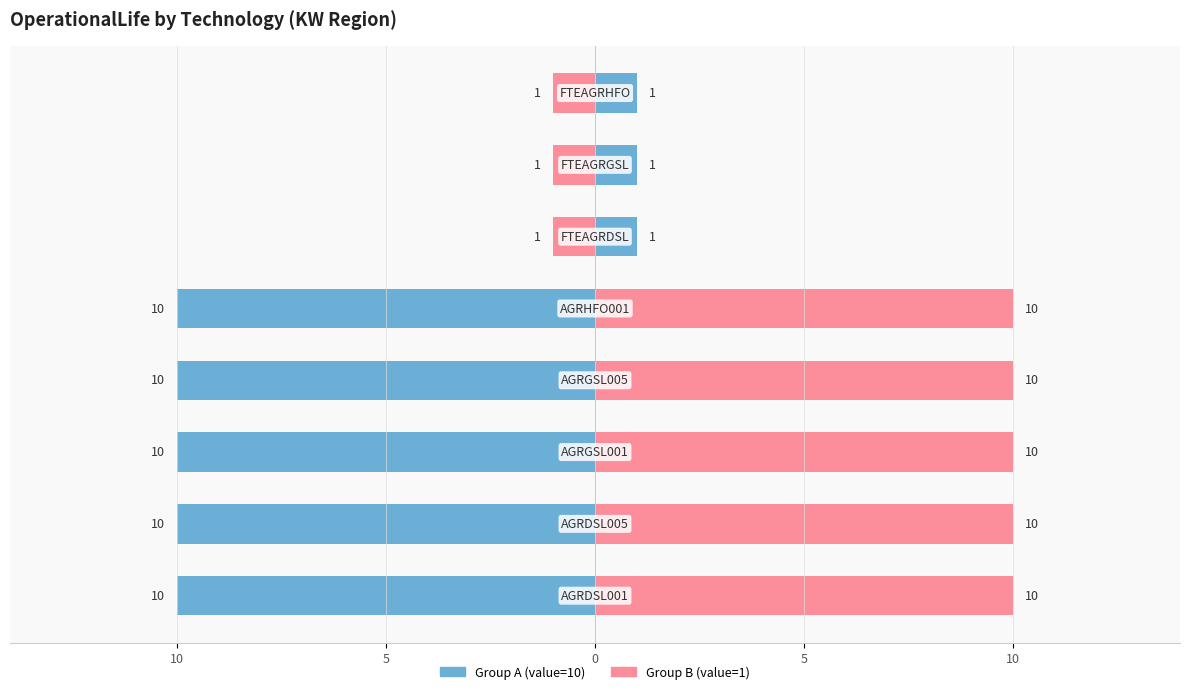

What are all the series names shown in the legend?

Group A (value=10), Group B (value=1)